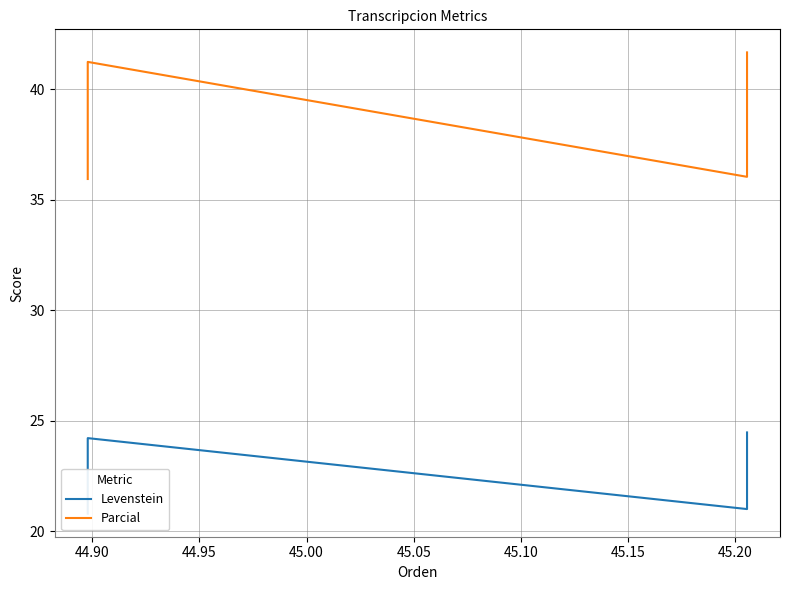

True or false: Parcial and Levenstein cross at least once.

False